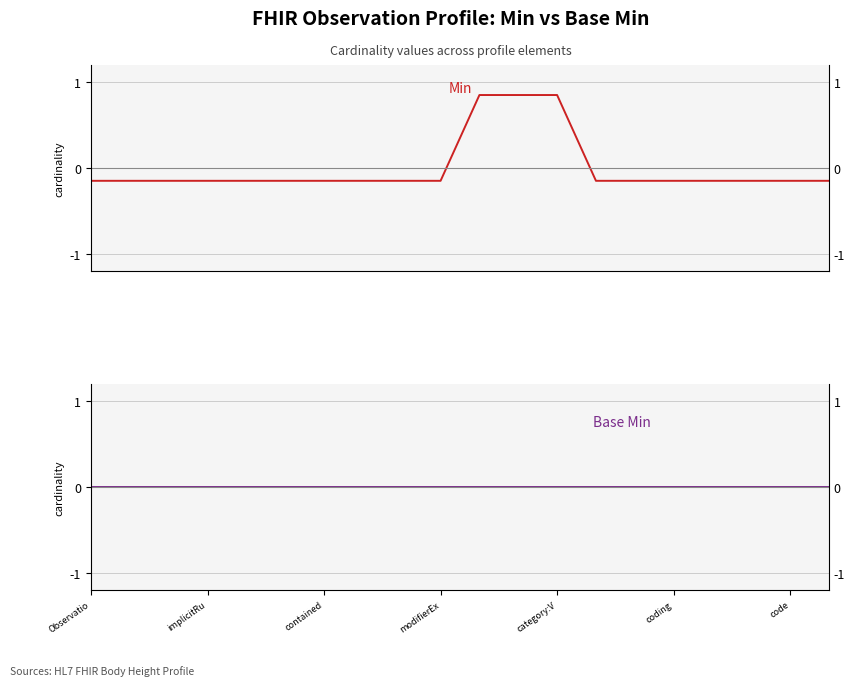

The value of Base Min at 12.5 is 0.0. True or false?

True